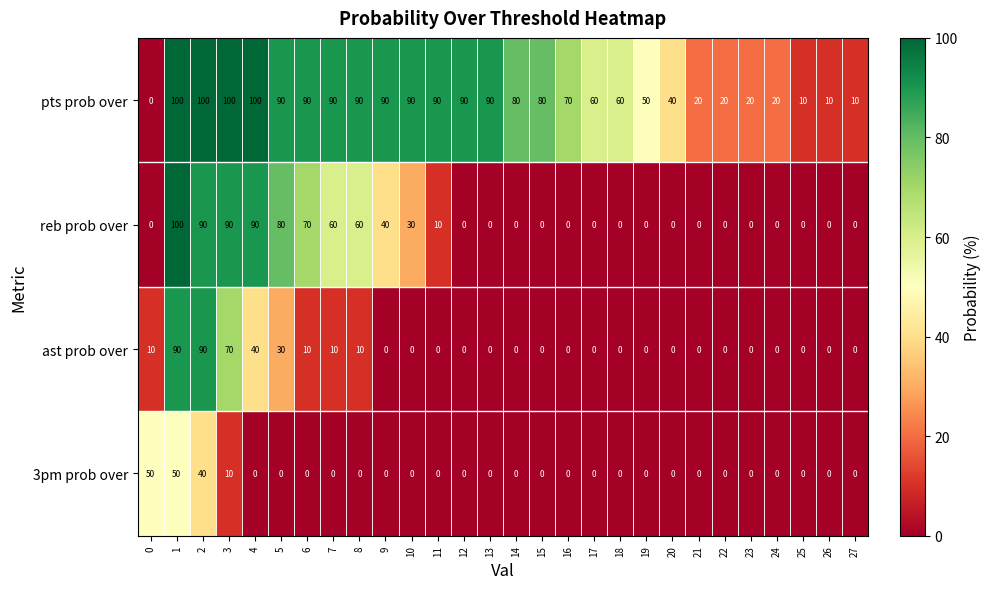

What is the spread (max minus min) of values at 11?

90